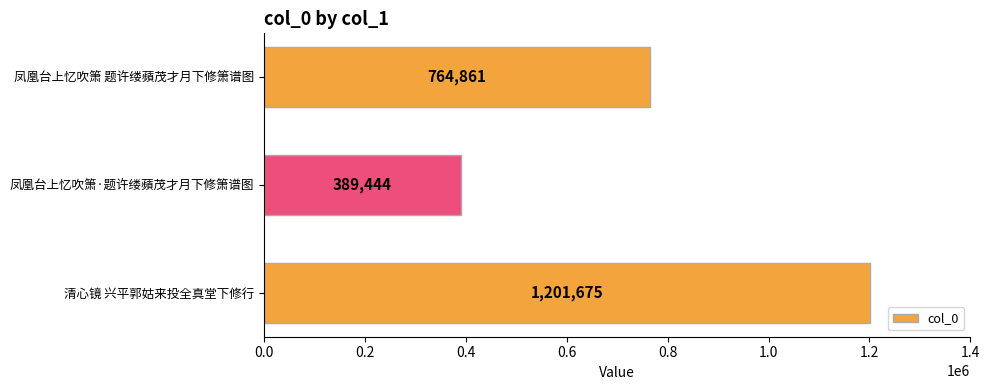

Reading bottom to top, extract all data points from this chart.

1201675	389444	764861